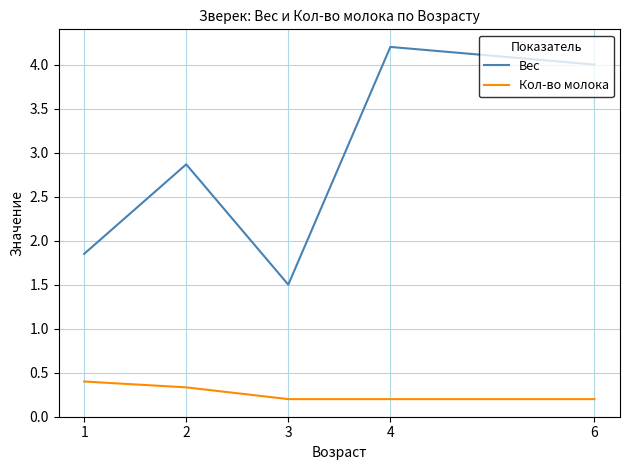

Rank the series by their average value, from highest to lowest.

Вес, Кол-во молока